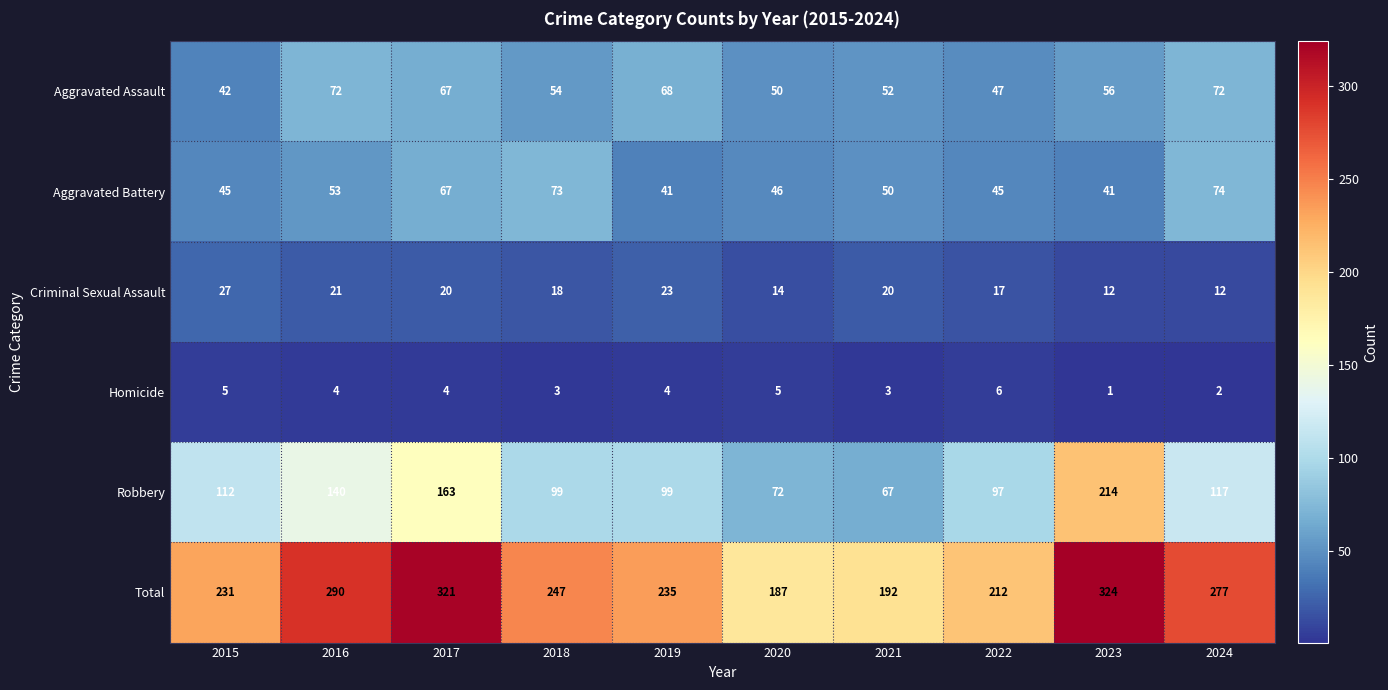

What is the sum of all Homicide values?

37